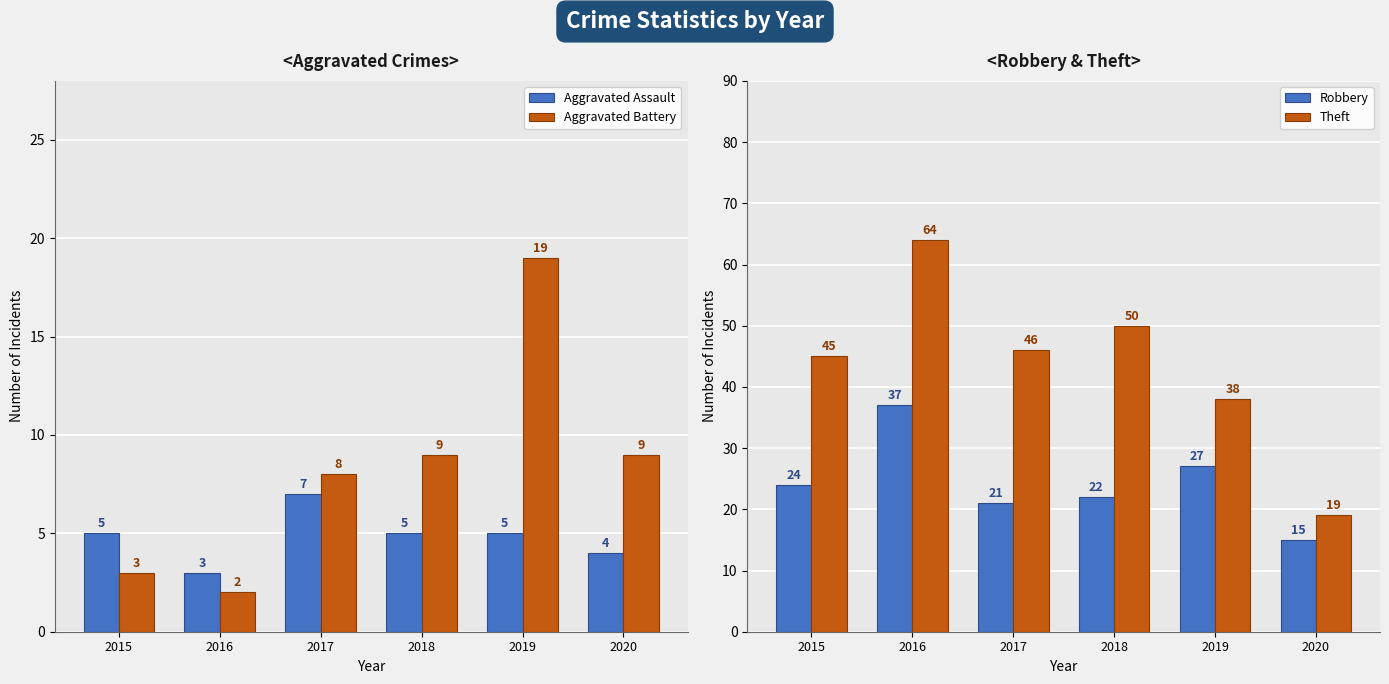

At which label is Robbery closest to 26?

2019